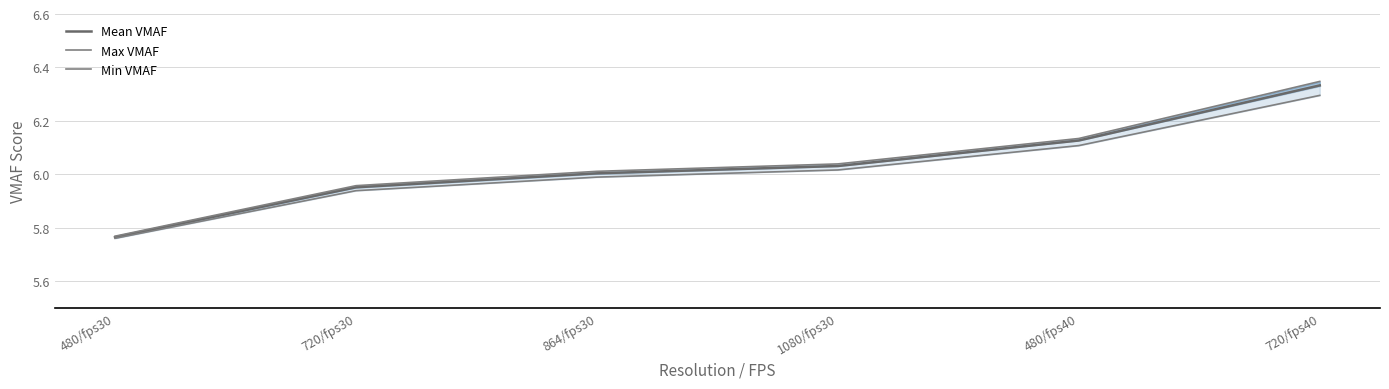

List the series in order of their overall mean, highest first.

Max VMAF, Mean VMAF, Min VMAF